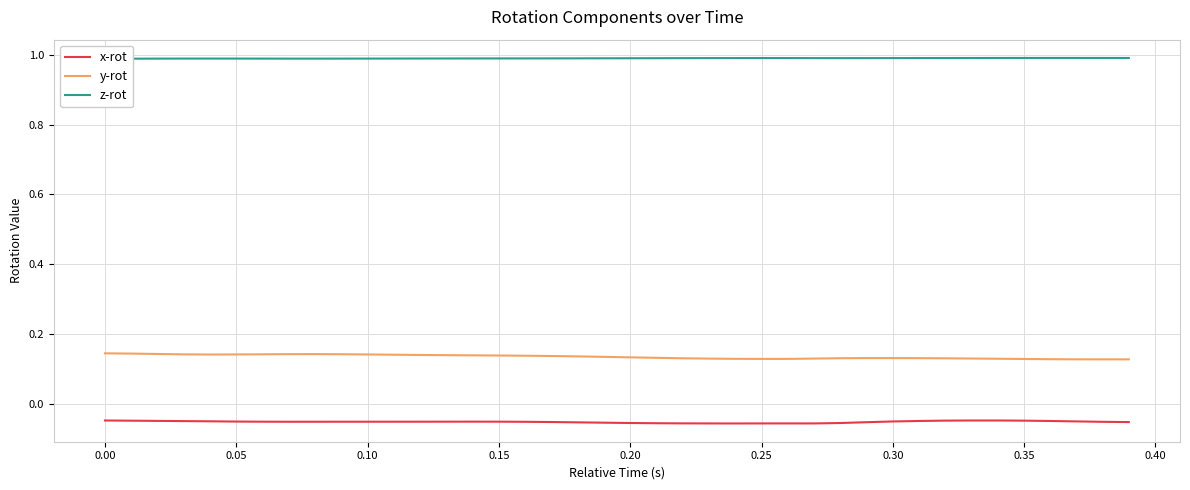

List the series in order of their overall mean, highest first.

z-rot, y-rot, x-rot